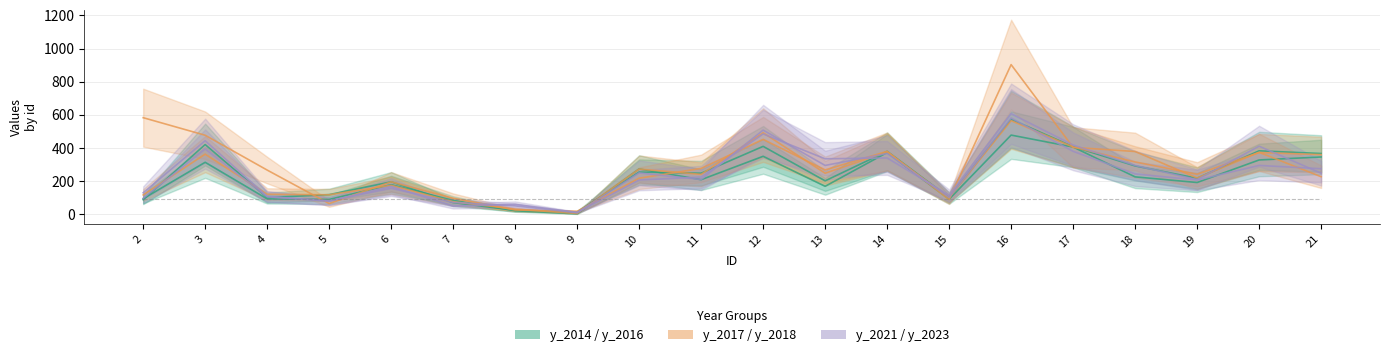

True or false: y_2021 and y_2018 cross at least once.

True